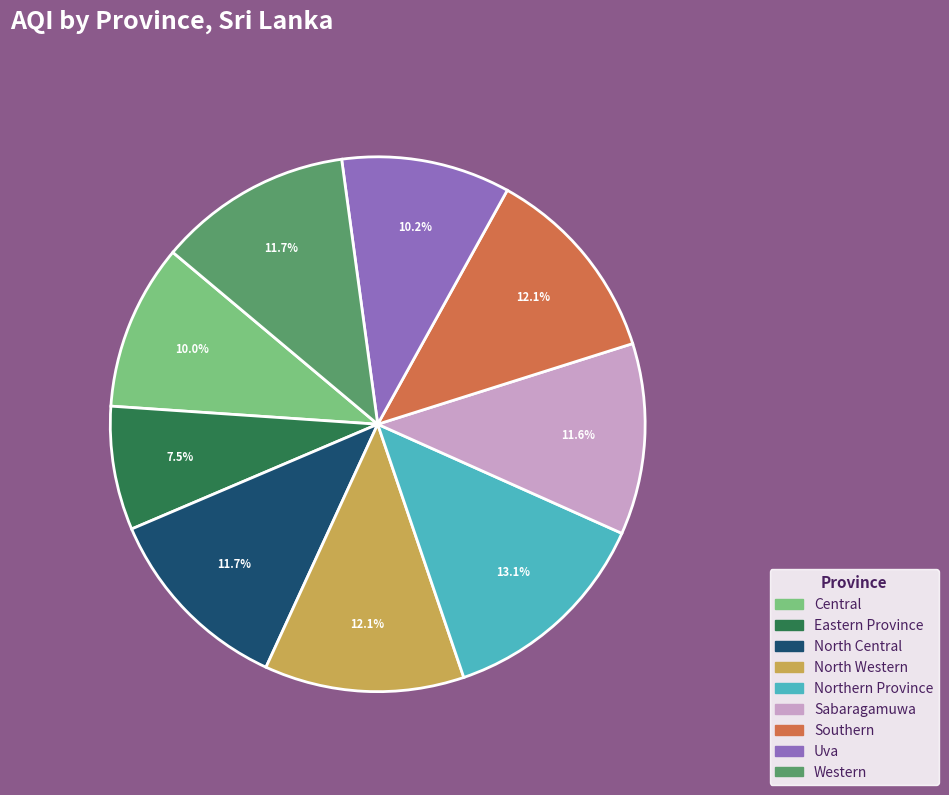

To the nearest percent, what is the average slice percentage?

11%